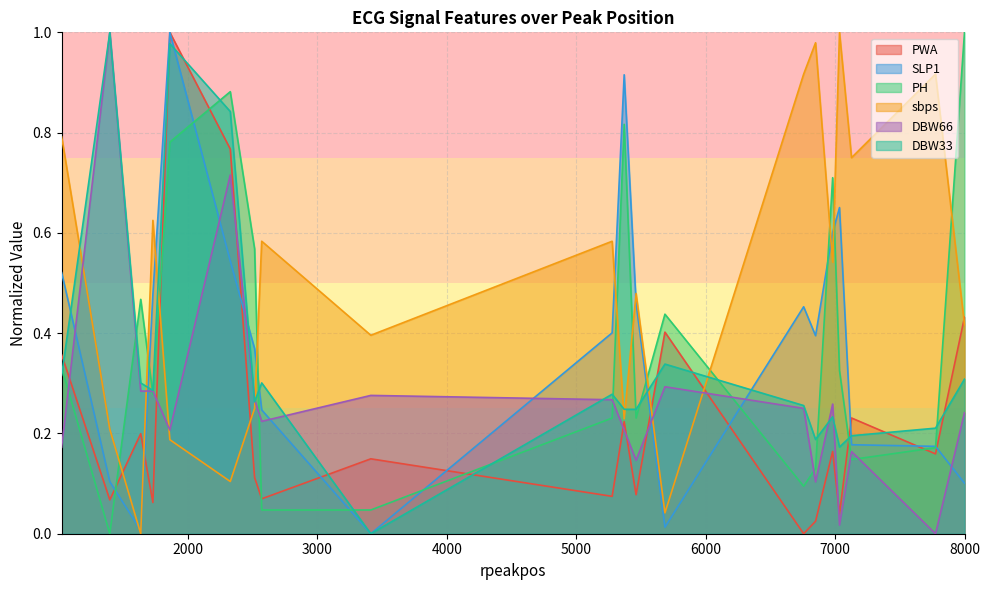

Reading left to right, what are all the values shown in this chart?

PWA: 0.4	0.1	0.2	0.1	1.0	0.8	0.1	0.1	0.1	0.1	0.2	0.1	0.4	0.0	0.0	0.2	0.0	0.2	0.2	0.4
SLP1: 0.5	0.1	0.0	0.5	1.0	0.5	0.4	0.2	0.0	0.4	0.9	0.5	0.0	0.5	0.4	0.6	0.7	0.2	0.2	0.1
PH: 0.3	0.0	0.5	0.3	0.8	0.9	0.6	0.0	0.0	0.2	0.8	0.2	0.4	0.1	0.1	0.7	0.3	0.1	0.2	1.0
sbps: 0.8	0.2	0.0	0.6	0.2	0.1	0.2	0.6	0.4	0.6	0.2	0.5	0.0	0.9	1.0	0.5	1.0	0.7	0.9	0.4
DBW66: 0.2	1.0	0.3	0.3	0.2	0.7	0.3	0.2	0.3	0.3	0.2	0.1	0.3	0.2	0.1	0.3	0.0	0.2	0.0	0.2
DBW33: 0.3	1.0	0.3	0.3	1.0	0.8	0.3	0.3	0.0	0.3	0.2	0.2	0.3	0.3	0.2	0.2	0.2	0.2	0.2	0.3